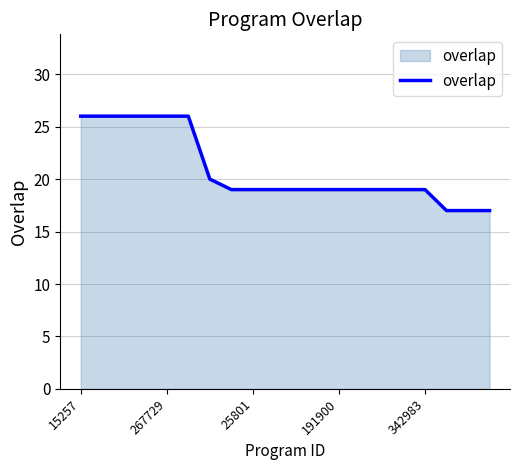

What is the maximum value shown in the chart?

26